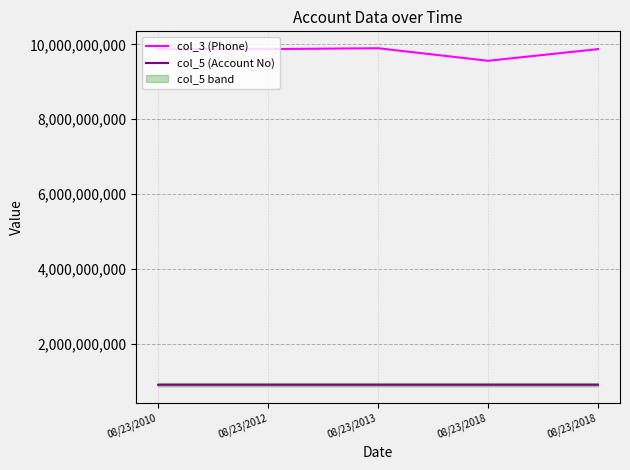

Which series has the largest total across all categories?

col_3 (Phone)